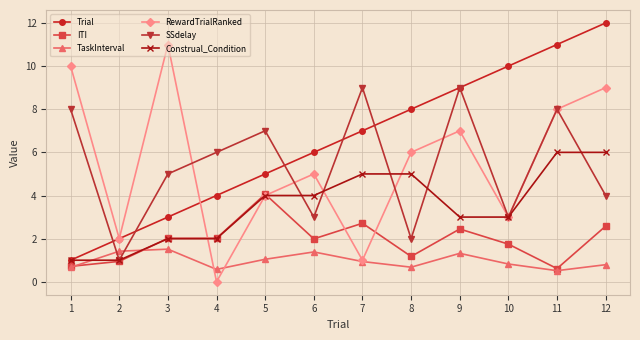

Is the value of Construal_Condition at 2 greater than the value of RewardTrialRanked at 3?

No